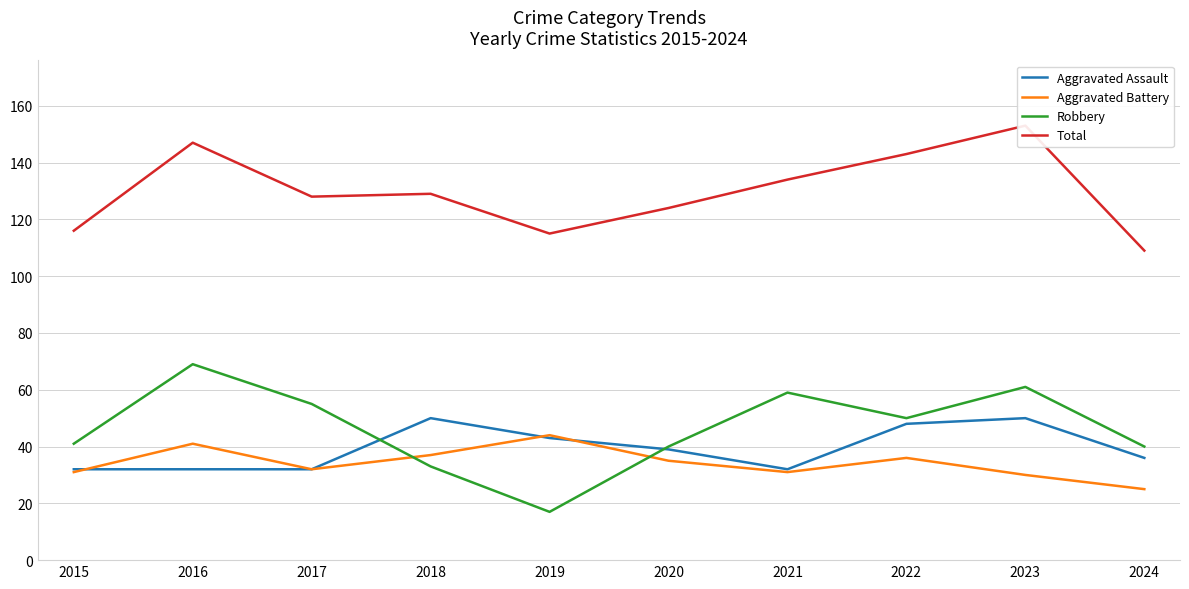

Rank the series at 2023 from highest to lowest value.

Total, Robbery, Aggravated Assault, Aggravated Battery